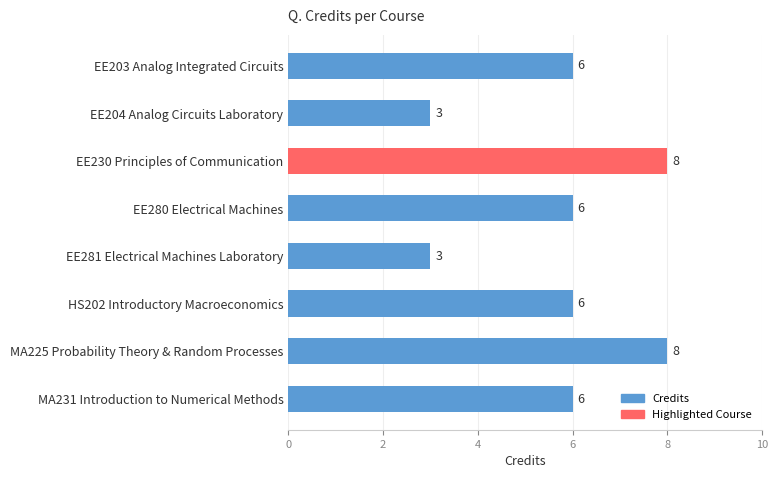

Read the value at EE280 Electrical Machines.

6